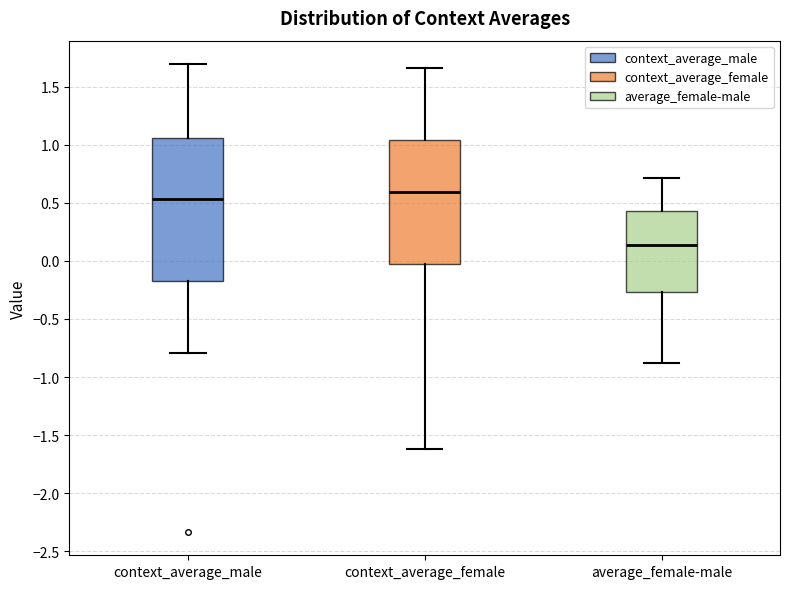

Reading left to right, transcribe this box plot: for each box, give where its median line is, the range the box spans, and where its two whiskers end, as read against the y-axis. The values are not printed on the chart, so give them approximately, as read against the axis.

context_average_male: median 0.55, box -0.15 to 1.05, whiskers -0.80 to 1.70
context_average_female: median 0.60, box -0.05 to 1.05, whiskers -1.60 to 1.65
average_female-male: median 0.15, box -0.25 to 0.45, whiskers -0.90 to 0.70